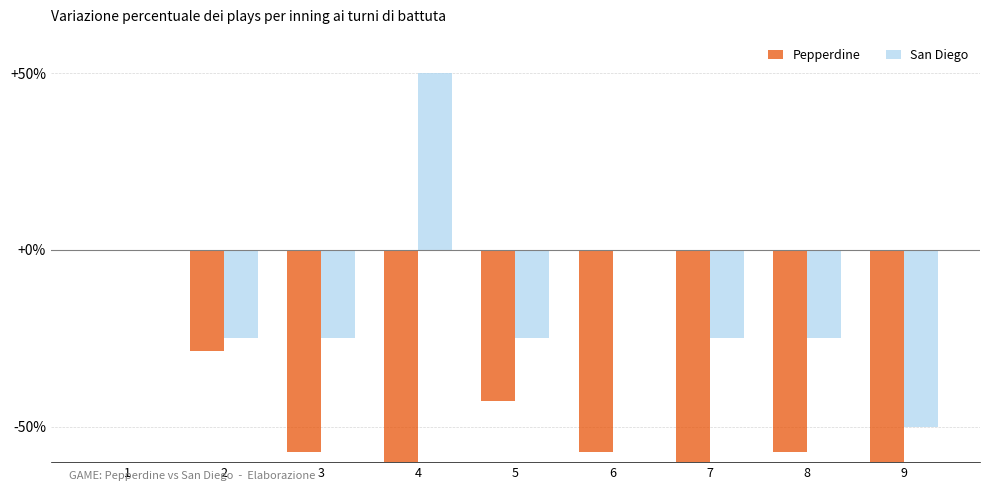

How many values in the Pepperdine series are below -57?

6